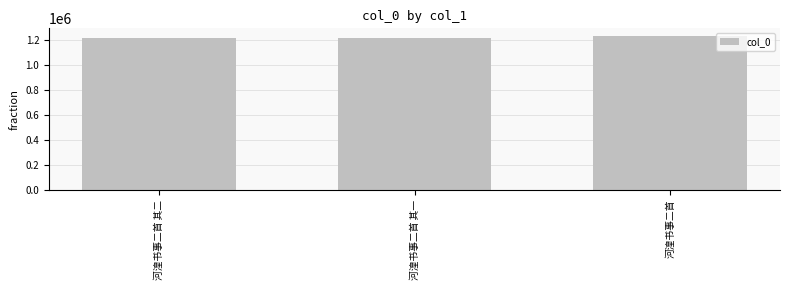

How many data points are less than 1223287?

1